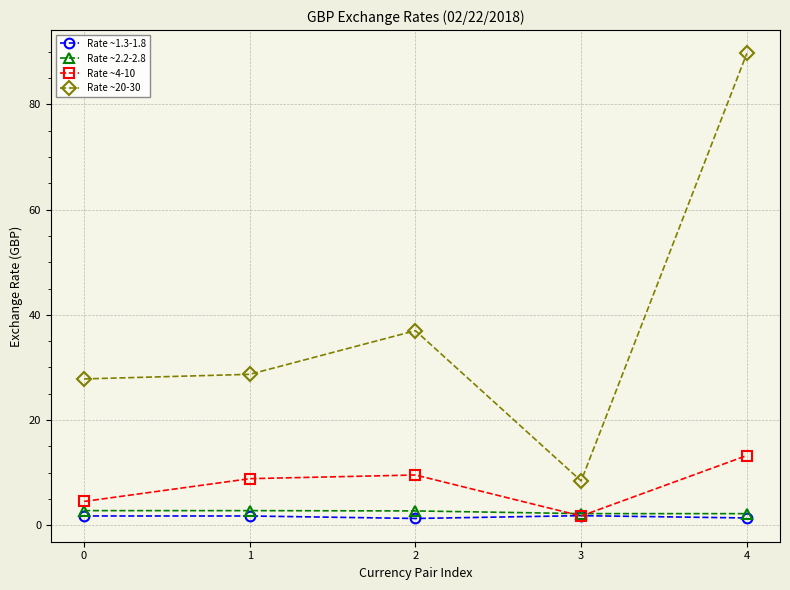

True or false: Rate ~20-30 has more than 0 points higher than both neighbors.

True